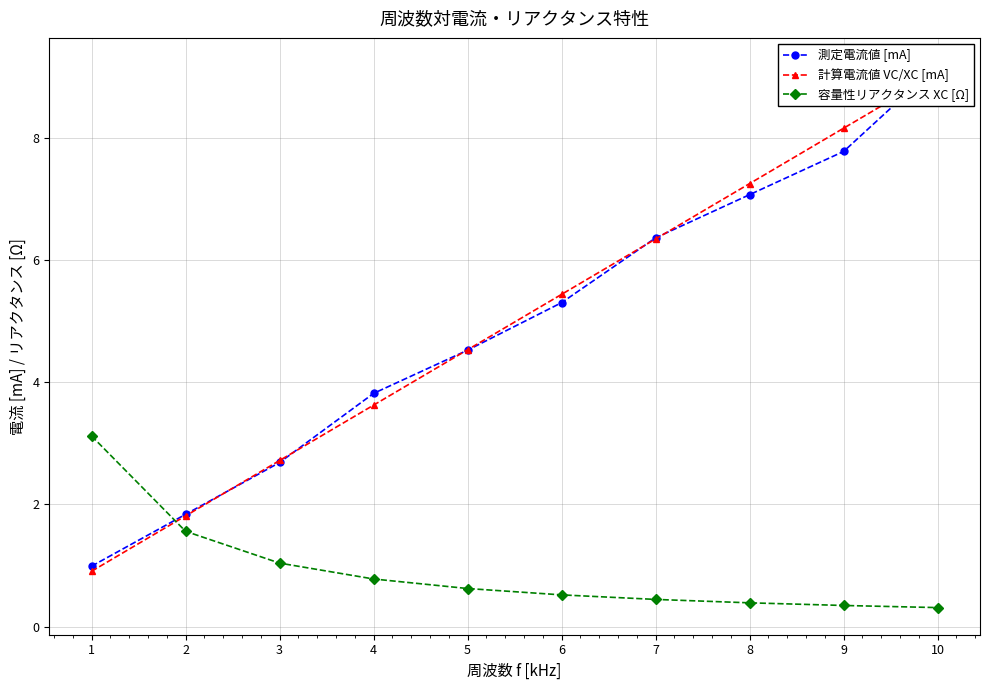

How many lines are shown in the chart?

3